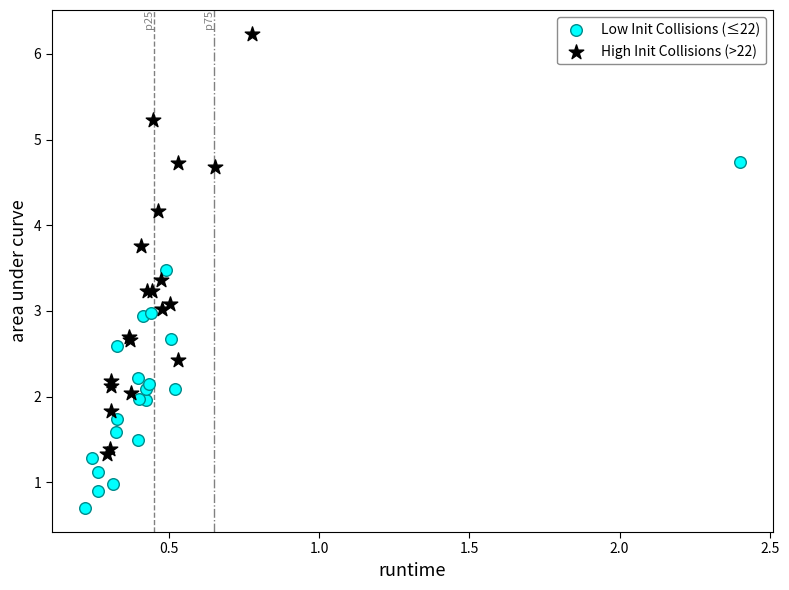

Which series contains the lowest Y value?

Low Init Collisions (≤22)